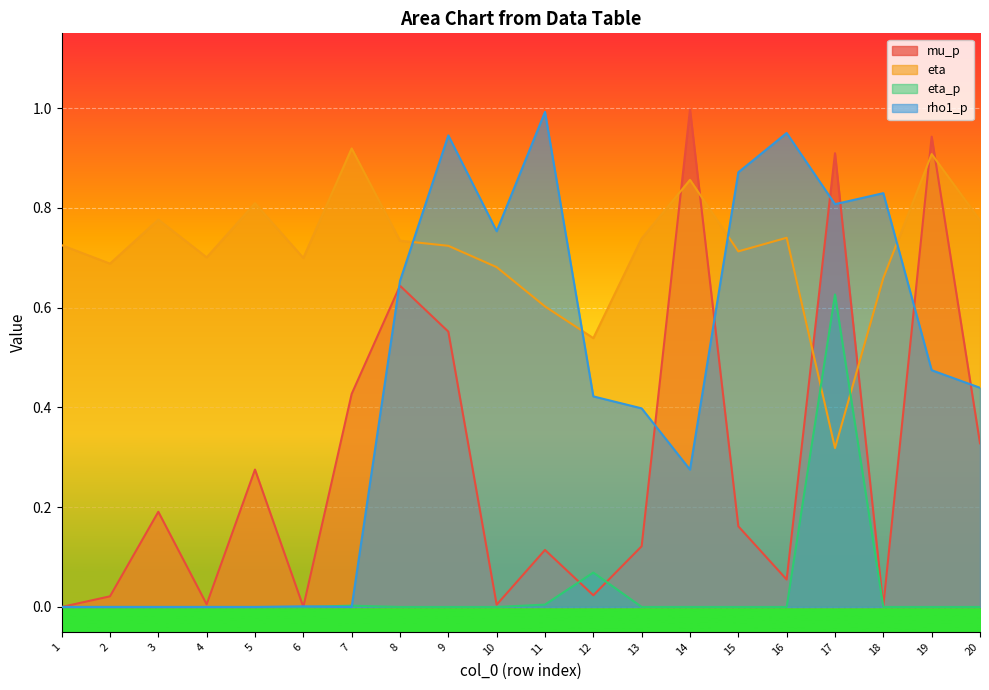

Which series changed the most between 8 and 19?

mu_p